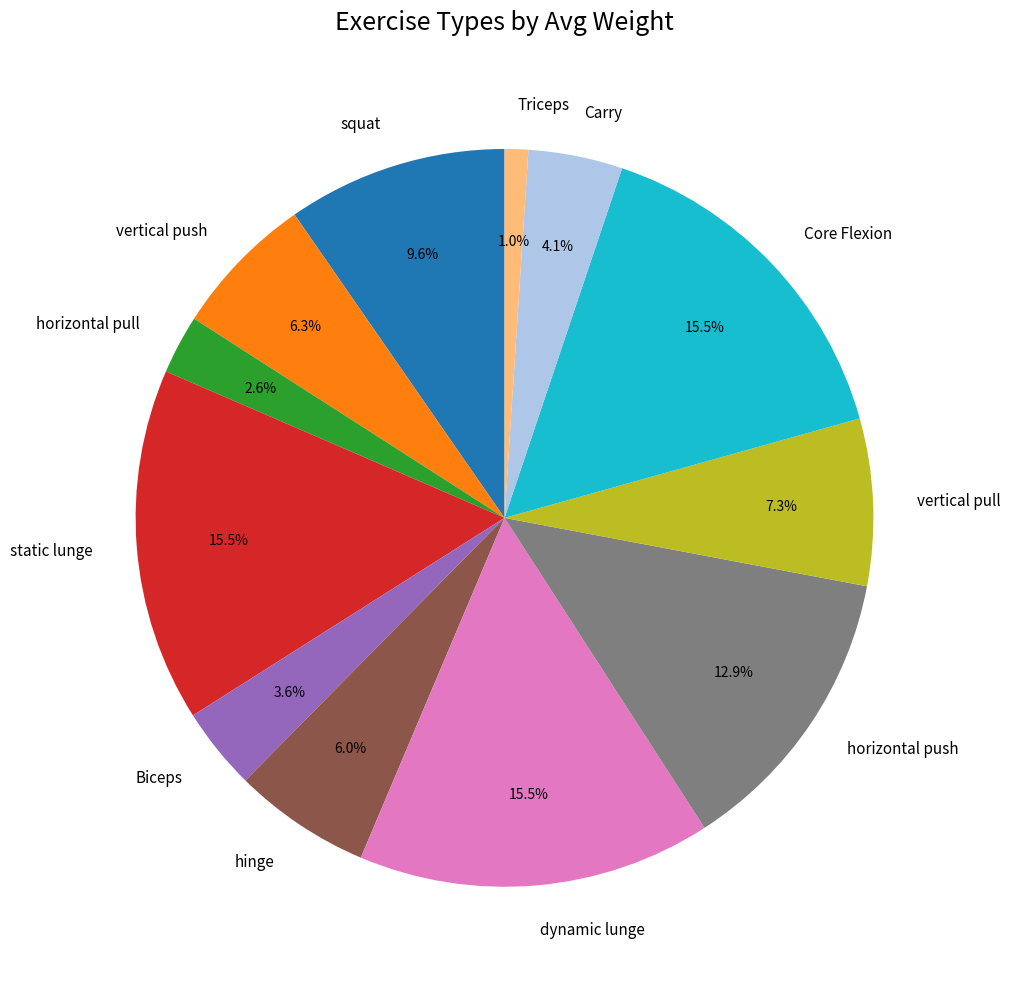

To the nearest percent, what percentage of the pie is vertical push?

6%